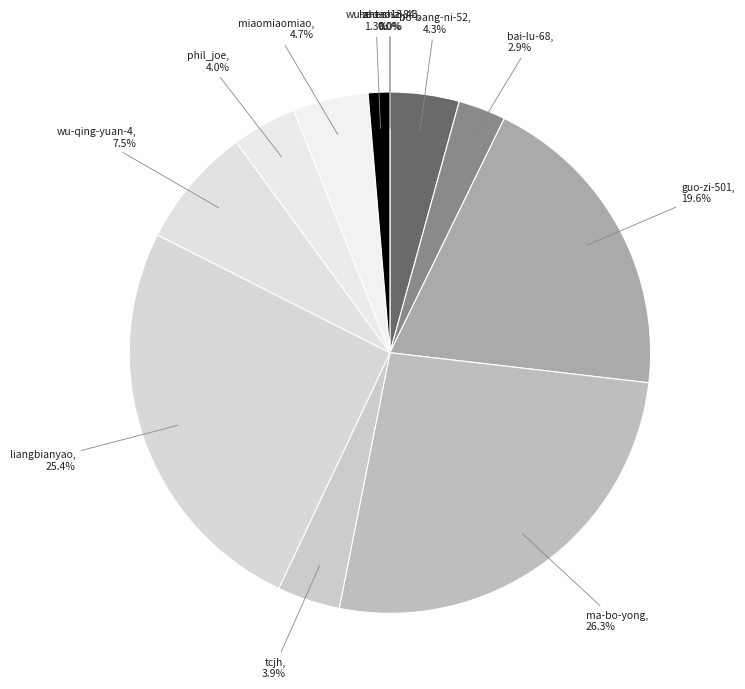

Rank the categories by value from highest to lowest.

ma-bo-yong, liangbianyao, guo-zi-501, wu-qing-yuan-41-96, miaomiaomiao, bo-bang-ni-52, phil_joe, tcjh, bai-lu-68, wu-zhen-13, he-tao-zi-43, zuo-sha-84